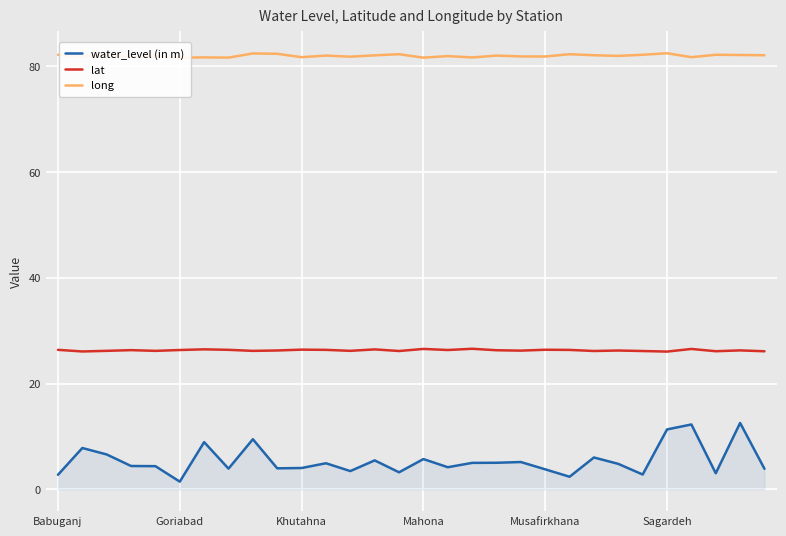

The lat series shows 26.1 at 24. True or false?

True